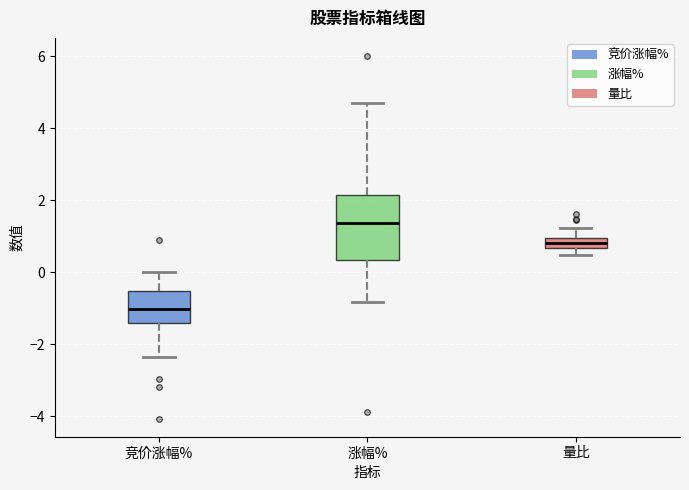

Where is the lower edge of the box for 涨幅% on the y-axis? The values are not printed on the chart, so give them approximately, as read against the axis.

0.4